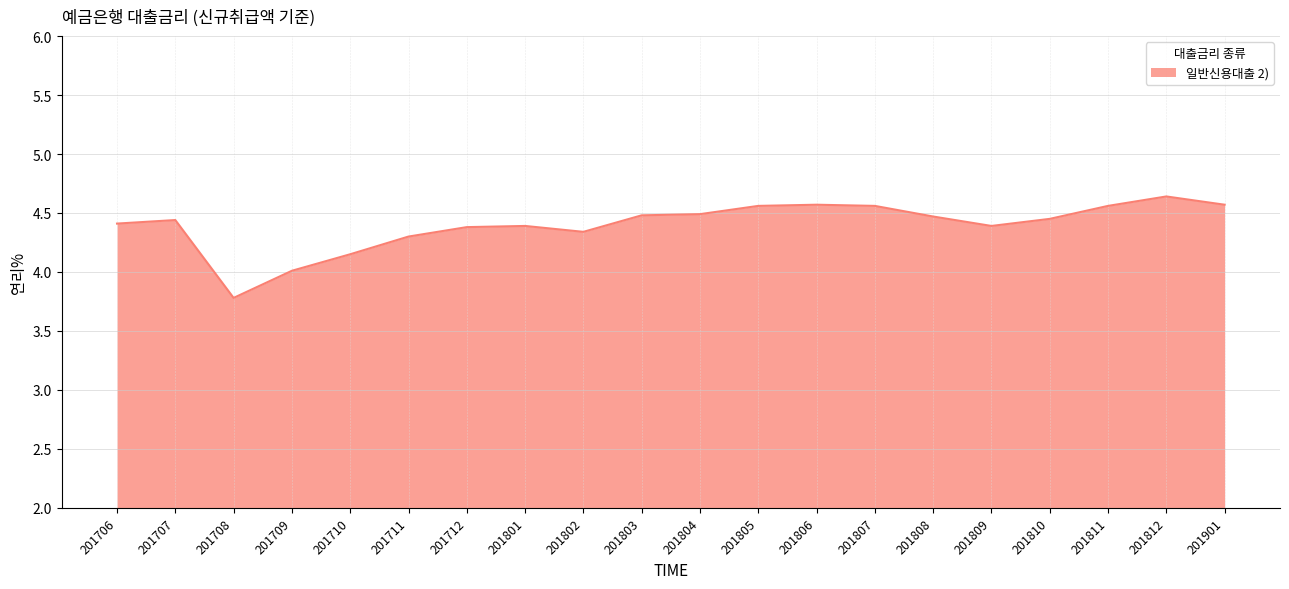

How many lines are shown in the chart?

1